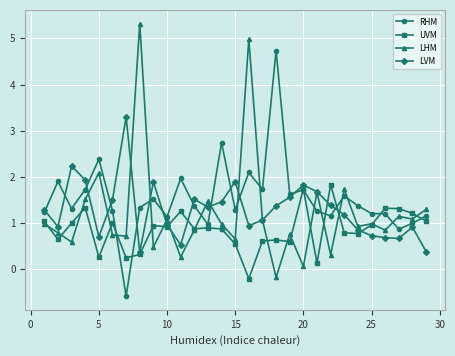

What is the highest value of the LVM series?

3.3